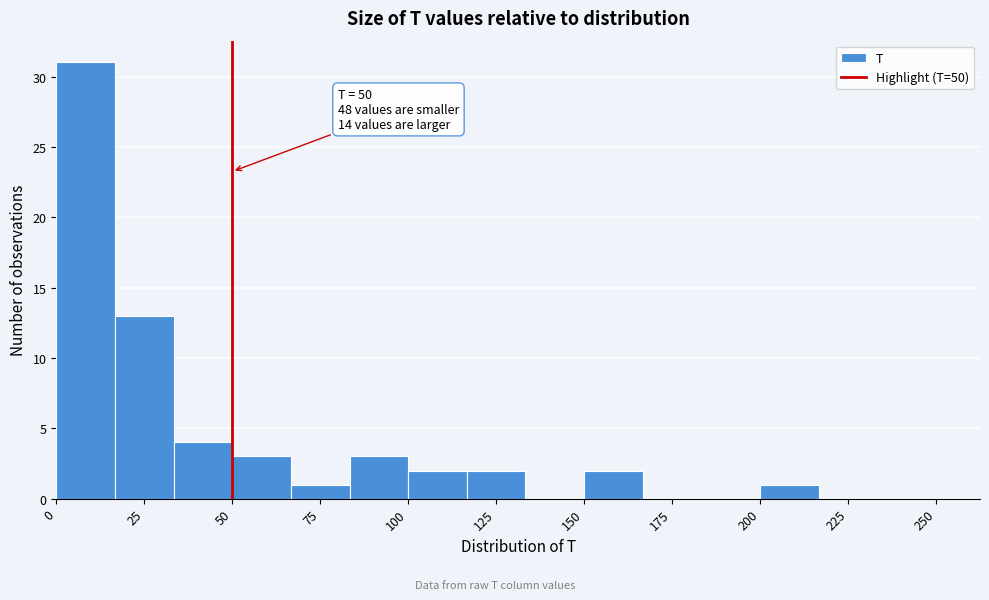

Read against the x-axis, roughly where is the centre of the tallest bar?

10